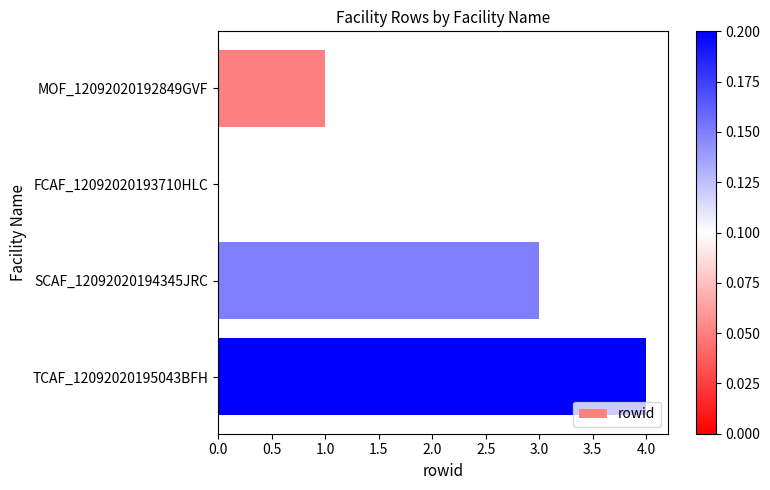

What position from the bottom is MOF_12092020192849GVF?

4